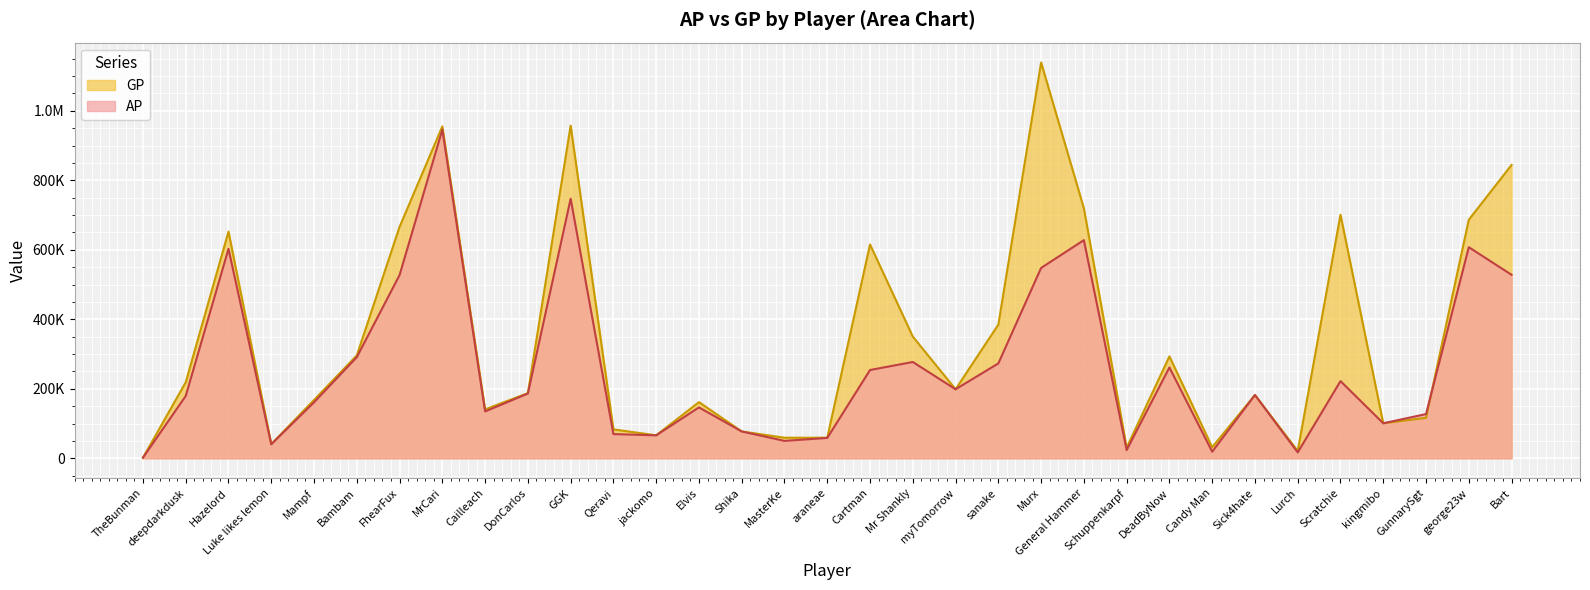

Reading left to right, extract all data points from this chart.

AP: TheBunman=1737	deepdarkdusk=179410	Hazelord=602910	Luke likes lemon=40311	Mampf=161129	Bambam=291089	FhearFux=527427	MrCari=945858	Cailleach=134866	DonCarlos=186337	GGK=747089	Qeravi=69623	jackomo=66093	Elvis=146488	Shika=77232	MasterKe=50080	araneae=58565	Cartman=254093	Mr Shankly=277164	myTomorrow=198632	sanake=273046	Murx=547859	General Hammer=627881	Schuppenkarpf=23505	DeadByNow=261493	Candy Man=18897	Sick4hate=182171	Lurch=16845	Scratchie=222154	kingmibo=100726	GunnarySgt=127235	george23w=607545	Bart=528109
GP: TheBunman=1737	deepdarkdusk=218790	Hazelord=652388	Luke likes lemon=40607	Mampf=167897	Bambam=295991	FhearFux=666177	MrCari=955325	Cailleach=140745	DonCarlos=187587	GGK=957552	Qeravi=83178	jackomo=66093	Elvis=161645	Shika=77274	MasterKe=59153	araneae=59200	Cartman=615392	Mr Shankly=350224	myTomorrow=198632	sanake=384707	Murx=1139397	General Hammer=719575	Schuppenkarpf=30351	DeadByNow=293250	Candy Man=31909	Sick4hate=182171	Lurch=21139	Scratchie=700991	kingmibo=100726	GunnarySgt=116485	george23w=686549	Bart=844238